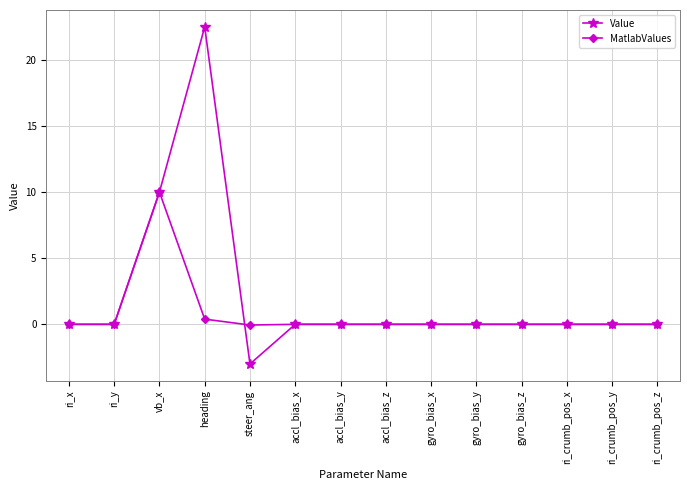

The Value series shows 10.0 at vb_x. True or false?

True